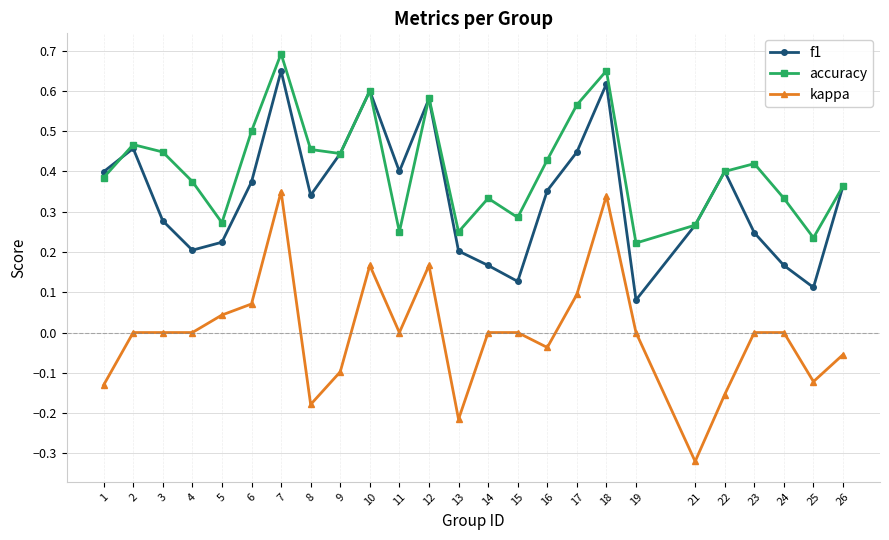

In f1, how many points are lower than both neighbors (excluding endpoints)?

6